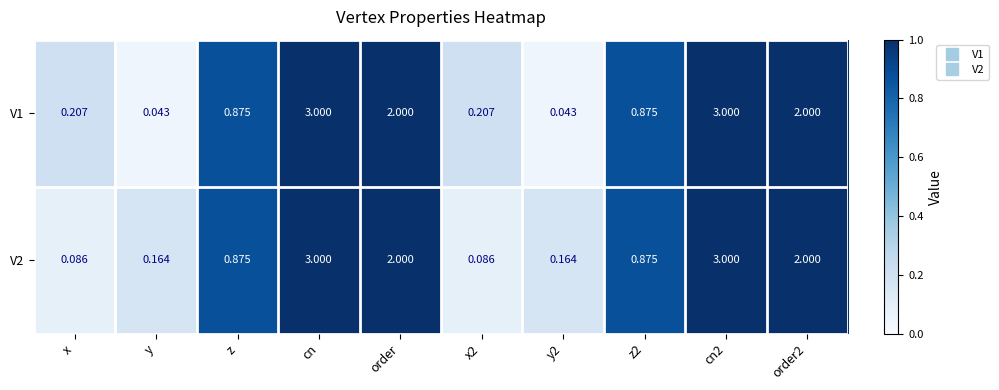

Is the value of V1 at order greater than the value of V2 at cn2?

No